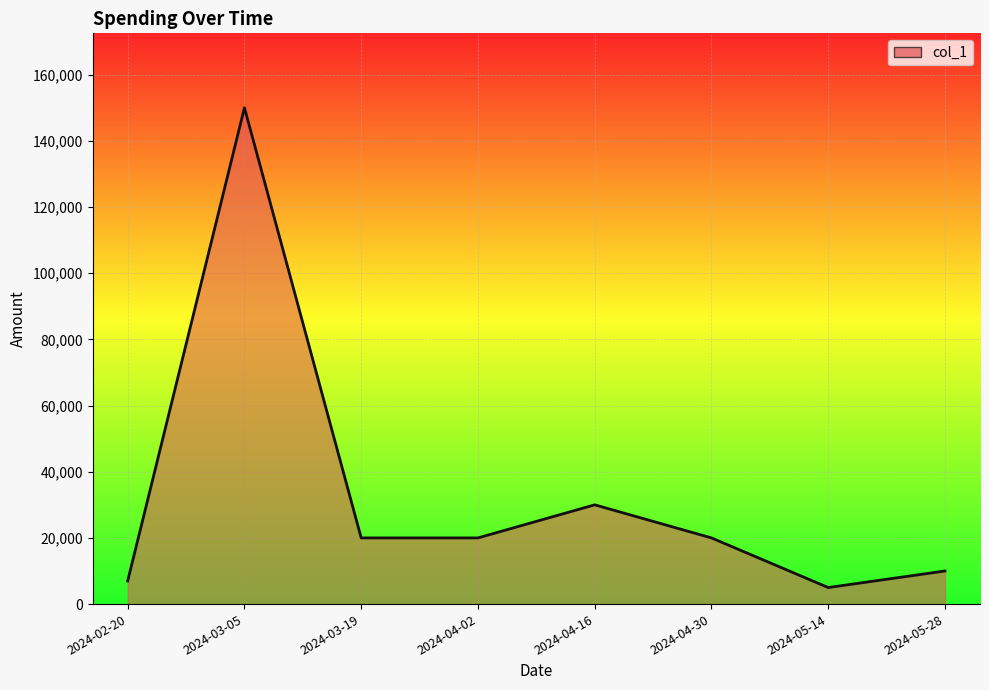

What is the smallest value displayed?

5000